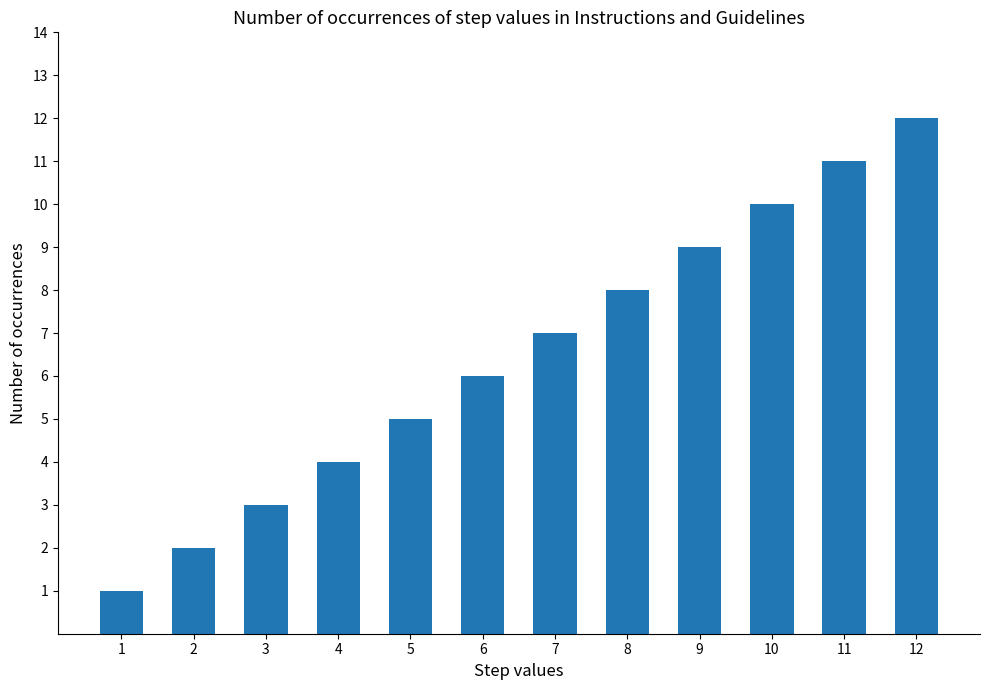

What is the value of the 1st bar from the left?

1